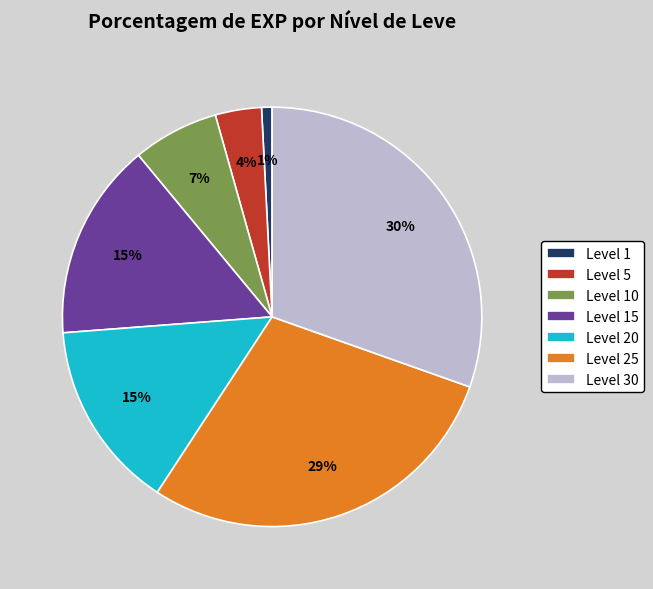

The Level 15 slice represents 21% of the pie. True or false?

False